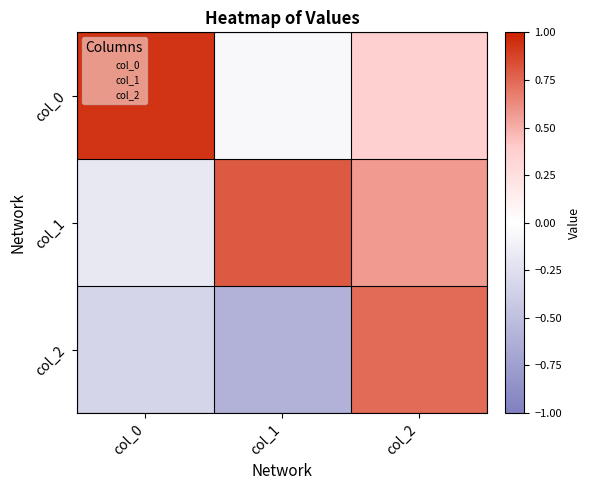

What is the total value across all series at col_2?

1.7